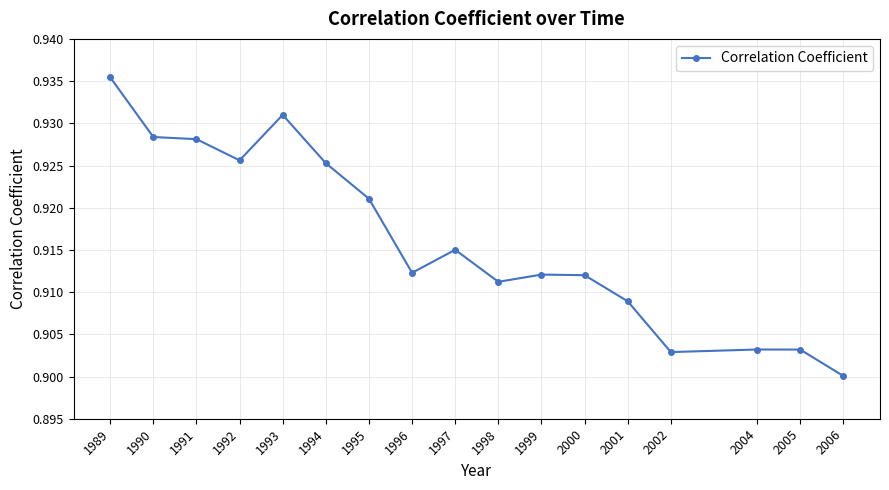

Count the values in the range 0 to 1.

17